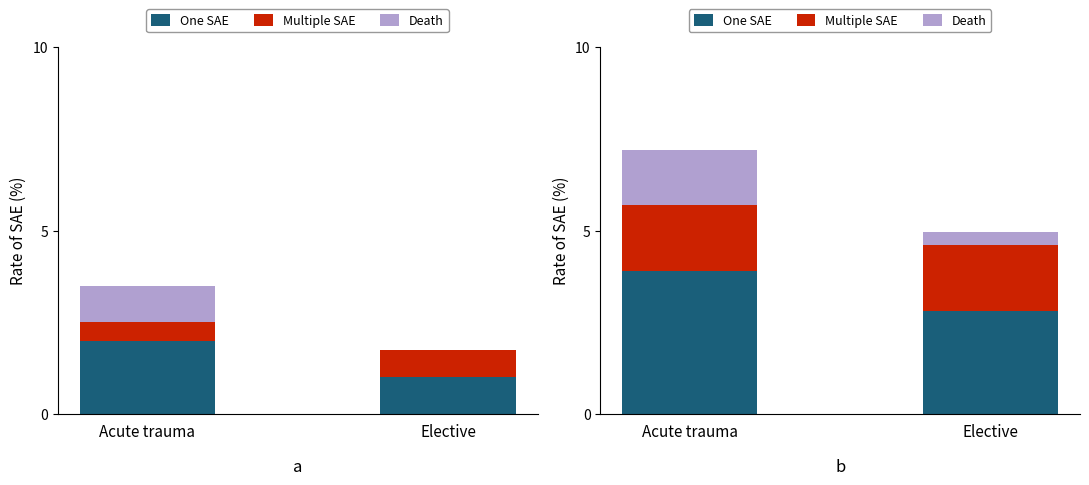

What is the label of the 2nd bar from the right?

Acute trauma